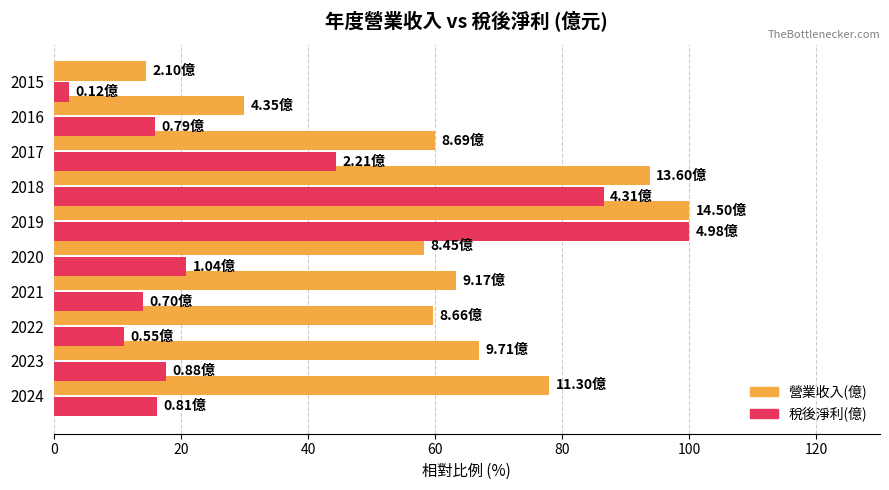

Count the number of categories in the chart.

10